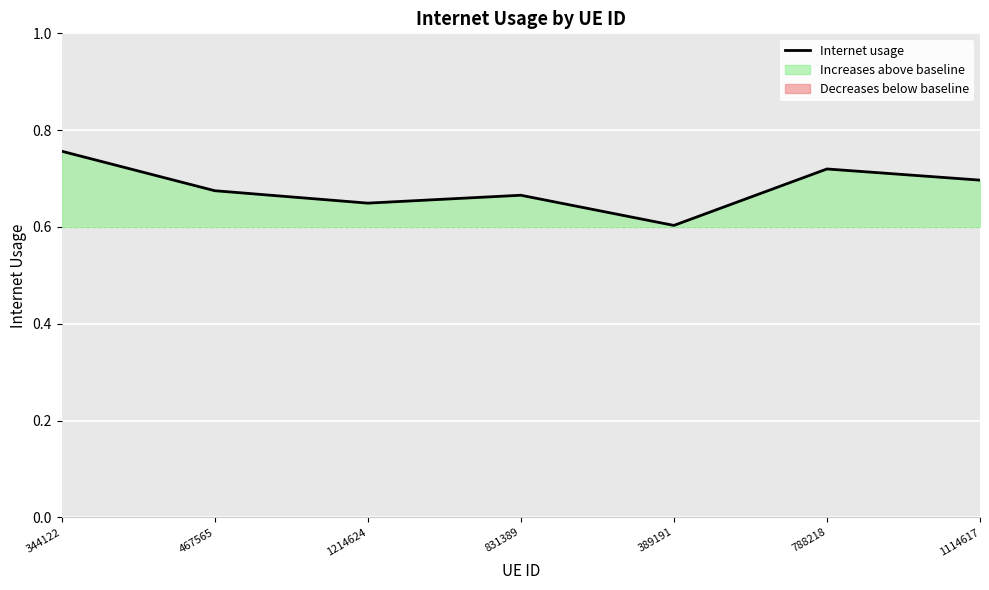

What value does the data have at 788218?

0.7